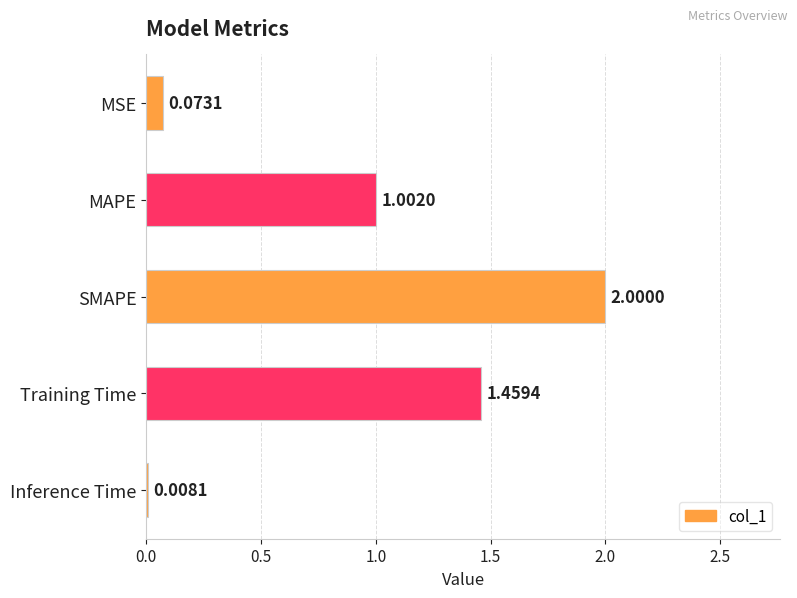

Are the bars horizontal?

Yes